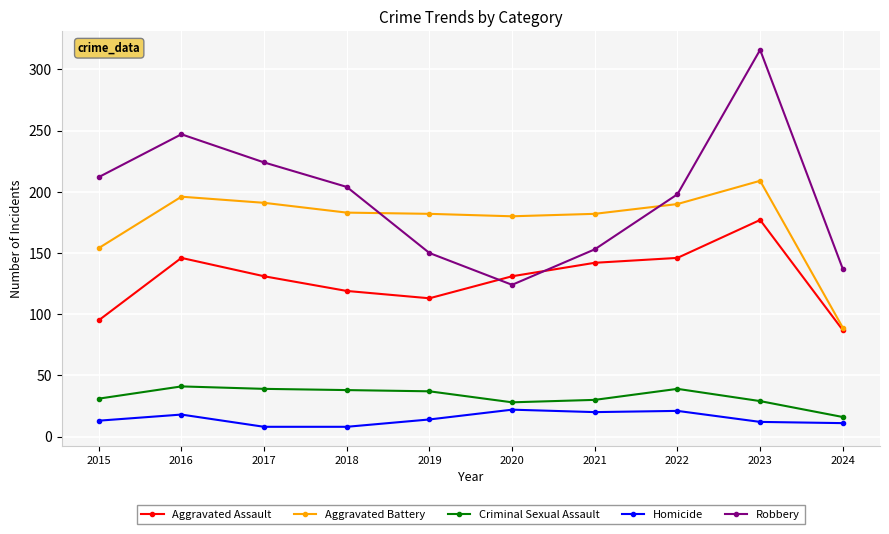

At which label does Criminal Sexual Assault reach its minimum?

2024